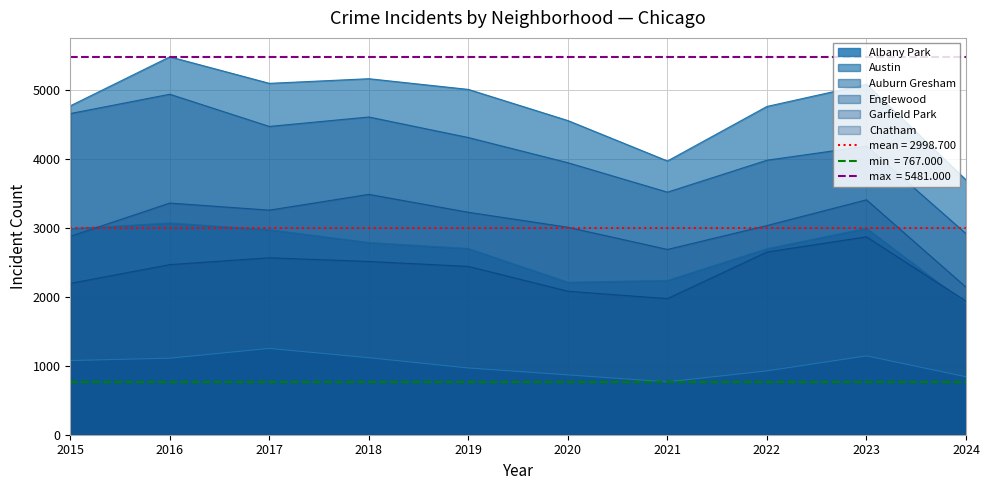

Reading left to right, what are all the values shown in this chart?

Albany Park: 2015=1076	2016=1110	2017=1252	2018=1117	2019=968	2020=868	2021=767	2022=926	2023=1144	2024=841
Austin: 2015=4770	2016=5481	2017=5096	2018=5163	2019=5008	2020=4556	2021=3970	2022=4761	2023=5082	2024=3695
Auburn Gresham: 2015=2987	2016=3071	2017=2973	2018=2787	2019=2700	2020=2211	2021=2237	2022=2698	2023=2993	2024=1907
Englewood: 2015=4658	2016=4938	2017=4471	2018=4608	2019=4310	2020=3945	2021=3518	2022=3981	2023=4185	2024=2916
Garfield Park: 2015=2877	2016=3360	2017=3257	2018=3486	2019=3226	2020=3009	2021=2687	2022=3034	2023=3407	2024=2140
Chatham: 2015=2195	2016=2467	2017=2566	2018=2513	2019=2441	2020=2081	2021=1974	2022=2650	2023=2870	2024=1937